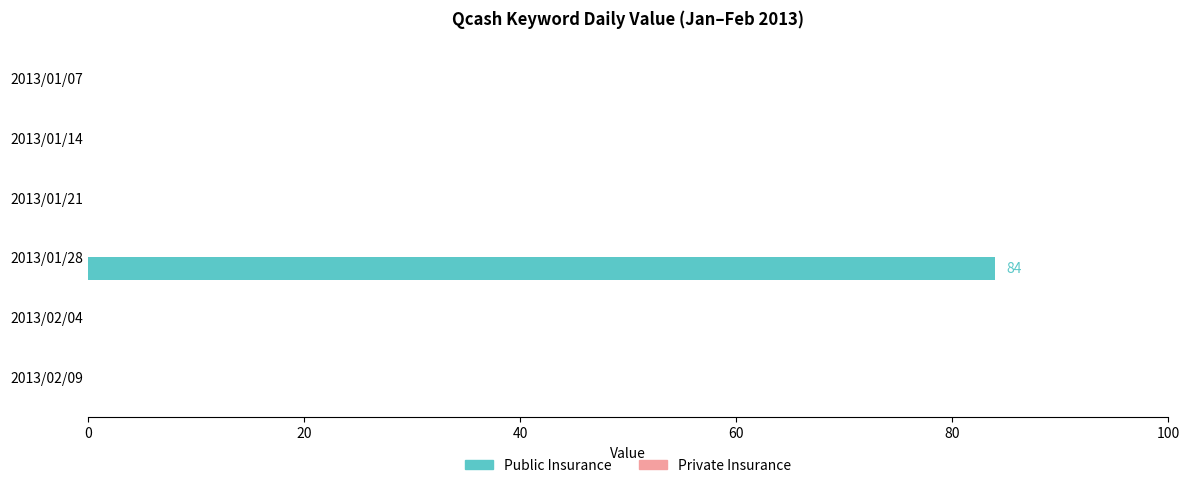

What is the change in value from 2013/01/14 to 2013/01/28?

+84